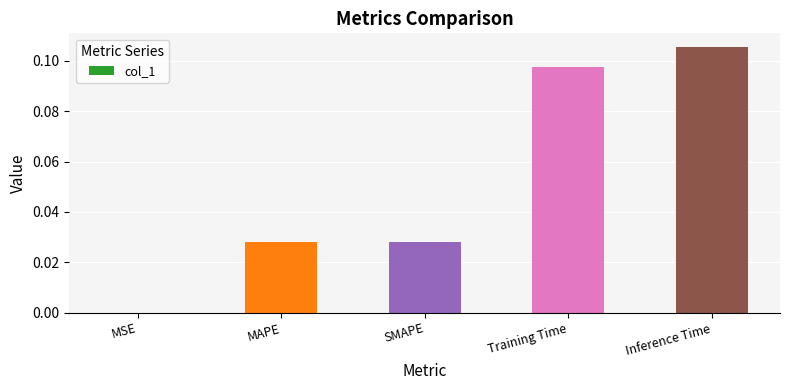

True or false: the data shows 0.0 at MAPE.

True